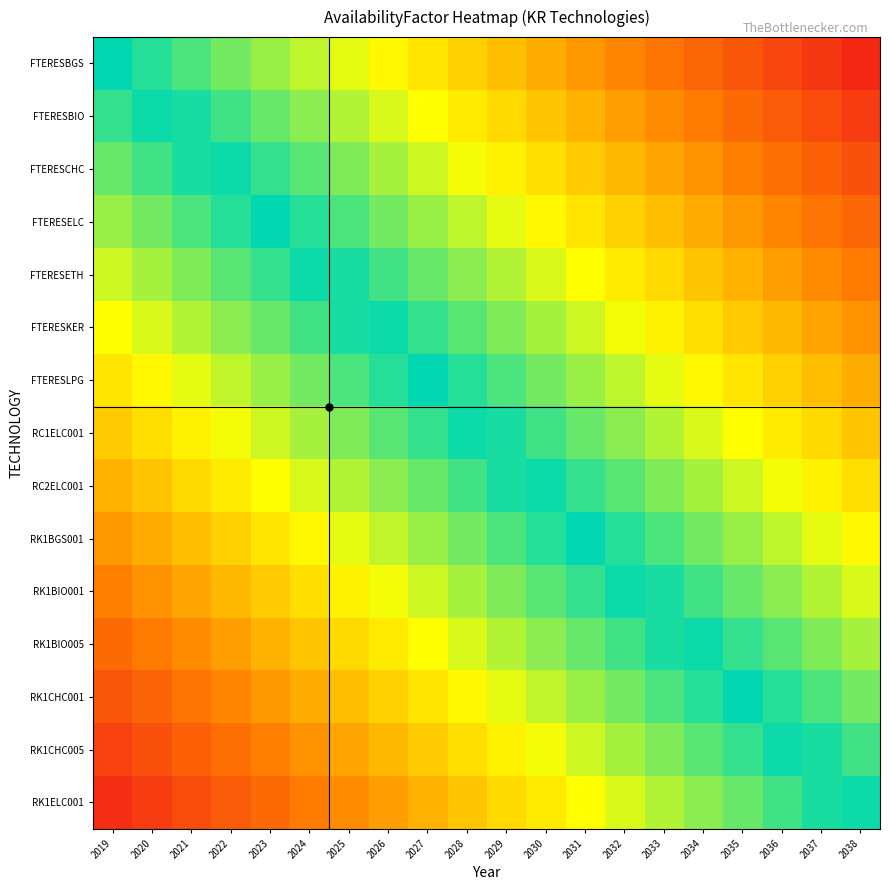

Reading left to right, extract all data points from this chart.

FTERESBGS: 2019=0.0	2020=-0.1	2021=-0.1	2022=-0.1	2023=-0.2	2024=-0.2	2025=-0.3	2026=-0.3	2027=-0.4	2028=-0.5	2029=-0.5	2030=-0.6	2031=-0.6	2032=-0.7	2033=-0.7	2034=-0.8	2035=-0.8	2036=-0.8	2037=-0.9	2038=-0.9
FTERESBIO: 2019=0.1	2020=0.0	2021=-0.0	2022=-0.1	2023=-0.1	2024=-0.2	2025=-0.2	2026=-0.3	2027=-0.3	2028=-0.4	2029=-0.4	2030=-0.5	2031=-0.5	2032=-0.6	2033=-0.6	2034=-0.7	2035=-0.7	2036=-0.8	2037=-0.8	2038=-0.9
FTERESCHC: 2019=0.1	2020=0.1	2021=0.0	2022=-0.0	2023=-0.1	2024=-0.1	2025=-0.2	2026=-0.2	2027=-0.3	2028=-0.3	2029=-0.4	2030=-0.4	2031=-0.5	2032=-0.5	2033=-0.6	2034=-0.6	2035=-0.7	2036=-0.7	2037=-0.8	2038=-0.8
FTERESELC: 2019=0.2	2020=0.2	2021=0.1	2022=0.1	2023=0.0	2024=-0.0	2025=-0.1	2026=-0.1	2027=-0.2	2028=-0.2	2029=-0.3	2030=-0.4	2031=-0.4	2032=-0.5	2033=-0.5	2034=-0.6	2035=-0.6	2036=-0.6	2037=-0.7	2038=-0.8
FTERESETH: 2019=0.3	2020=0.2	2021=0.2	2022=0.1	2023=0.1	2024=0.0	2025=-0.0	2026=-0.1	2027=-0.1	2028=-0.2	2029=-0.2	2030=-0.3	2031=-0.3	2032=-0.4	2033=-0.4	2034=-0.5	2035=-0.5	2036=-0.6	2037=-0.6	2038=-0.7
FTERESKER: 2019=0.3	2020=0.3	2021=0.2	2022=0.2	2023=0.1	2024=0.1	2025=0.0	2026=-0.0	2027=-0.1	2028=-0.1	2029=-0.2	2030=-0.2	2031=-0.3	2032=-0.3	2033=-0.4	2034=-0.4	2035=-0.5	2036=-0.5	2037=-0.6	2038=-0.6
FTERESLPG: 2019=0.4	2020=0.4	2021=0.3	2022=0.2	2023=0.2	2024=0.2	2025=0.1	2026=0.1	2027=0.0	2028=-0.0	2029=-0.1	2030=-0.2	2031=-0.2	2032=-0.2	2033=-0.3	2034=-0.3	2035=-0.4	2036=-0.4	2037=-0.5	2038=-0.5
RC1ELC001: 2019=0.5	2020=0.4	2021=0.4	2022=0.3	2023=0.3	2024=0.2	2025=0.2	2026=0.1	2027=0.1	2028=0.0	2029=-0.0	2030=-0.1	2031=-0.1	2032=-0.2	2033=-0.2	2034=-0.3	2035=-0.3	2036=-0.4	2037=-0.4	2038=-0.5
RC2ELC001: 2019=0.5	2020=0.5	2021=0.4	2022=0.4	2023=0.3	2024=0.3	2025=0.2	2026=0.2	2027=0.1	2028=0.1	2029=0.0	2030=-0.0	2031=-0.1	2032=-0.1	2033=-0.2	2034=-0.2	2035=-0.3	2036=-0.3	2037=-0.4	2038=-0.4
RK1BGS001: 2019=0.6	2020=0.5	2021=0.5	2022=0.4	2023=0.4	2024=0.3	2025=0.3	2026=0.2	2027=0.2	2028=0.1	2029=0.1	2030=0.0	2031=0.0	2032=-0.1	2033=-0.1	2034=-0.2	2035=-0.2	2036=-0.2	2037=-0.3	2038=-0.3
RK1BIO001: 2019=0.7	2020=0.6	2021=0.6	2022=0.5	2023=0.5	2024=0.4	2025=0.4	2026=0.3	2027=0.3	2028=0.2	2029=0.2	2030=0.1	2031=0.1	2032=0.0	2033=-0.0	2034=-0.1	2035=-0.1	2036=-0.2	2037=-0.2	2038=-0.3
RK1BIO005: 2019=0.7	2020=0.7	2021=0.6	2022=0.6	2023=0.5	2024=0.5	2025=0.4	2026=0.4	2027=0.3	2028=0.3	2029=0.2	2030=0.2	2031=0.1	2032=0.1	2033=0.0	2034=-0.0	2035=-0.1	2036=-0.1	2037=-0.2	2038=-0.2
RK1CHC001: 2019=0.8	2020=0.8	2021=0.7	2022=0.7	2023=0.6	2024=0.6	2025=0.5	2026=0.5	2027=0.4	2028=0.4	2029=0.3	2030=0.2	2031=0.2	2032=0.2	2033=0.1	2034=0.1	2035=0.0	2036=-0.0	2037=-0.1	2038=-0.1
RK1CHC005: 2019=0.9	2020=0.8	2021=0.8	2022=0.7	2023=0.7	2024=0.6	2025=0.6	2026=0.5	2027=0.5	2028=0.4	2029=0.4	2030=0.3	2031=0.3	2032=0.2	2033=0.2	2034=0.1	2035=0.1	2036=0.0	2037=-0.0	2038=-0.1
RK1ELC001: 2019=0.9	2020=0.9	2021=0.8	2022=0.8	2023=0.7	2024=0.7	2025=0.6	2026=0.6	2027=0.5	2028=0.5	2029=0.4	2030=0.4	2031=0.3	2032=0.3	2033=0.2	2034=0.2	2035=0.1	2036=0.1	2037=0.0	2038=-0.0